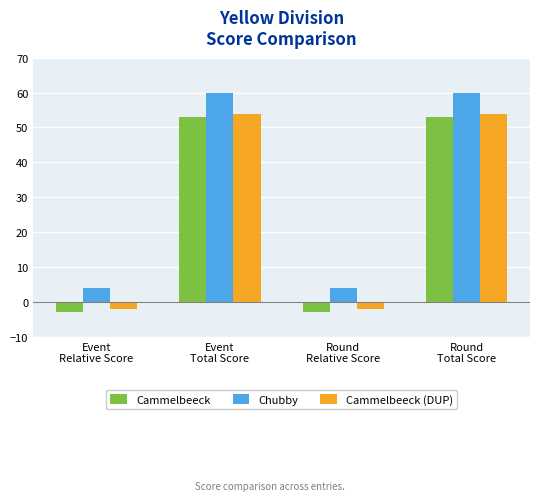

Reading left to right, what are all the values shown in this chart?

Cammelbeeck: -3	53	-3	53
Chubby: 4	60	4	60
Cammelbeeck (DUP): -2	54	-2	54